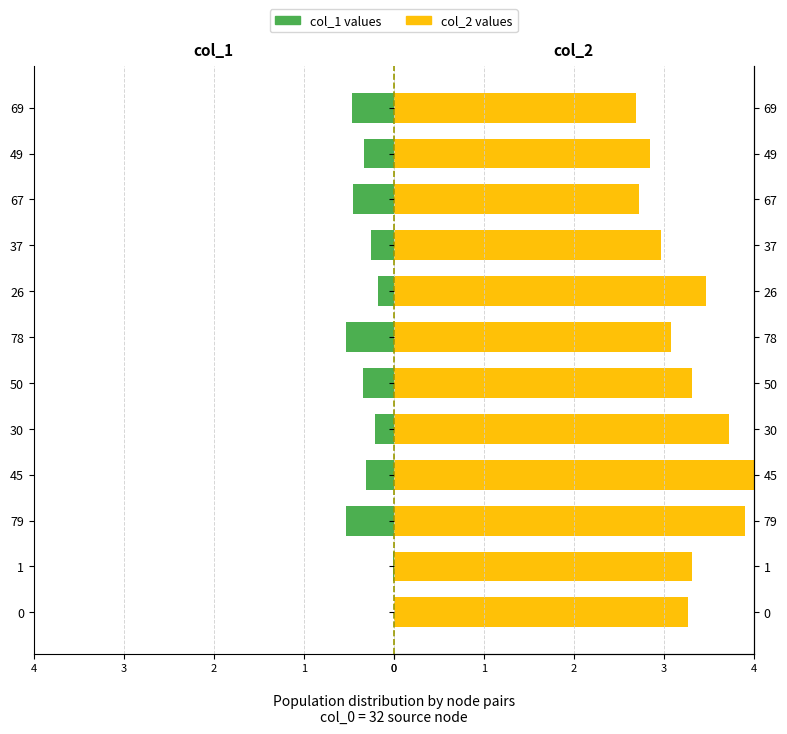

At how many categories does at least one series exceed 0?

12